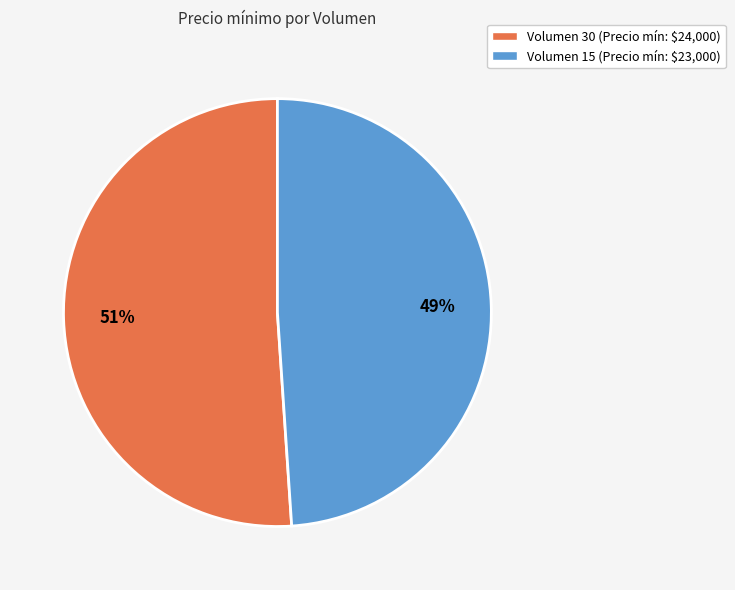

Is there a majority slice in this chart?

Yes